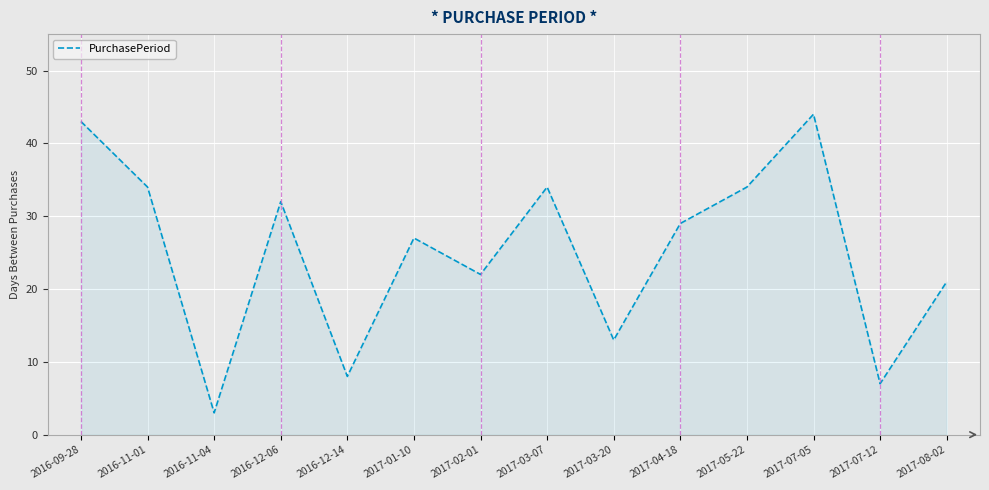

Where is the first local minimum?

2016-11-04